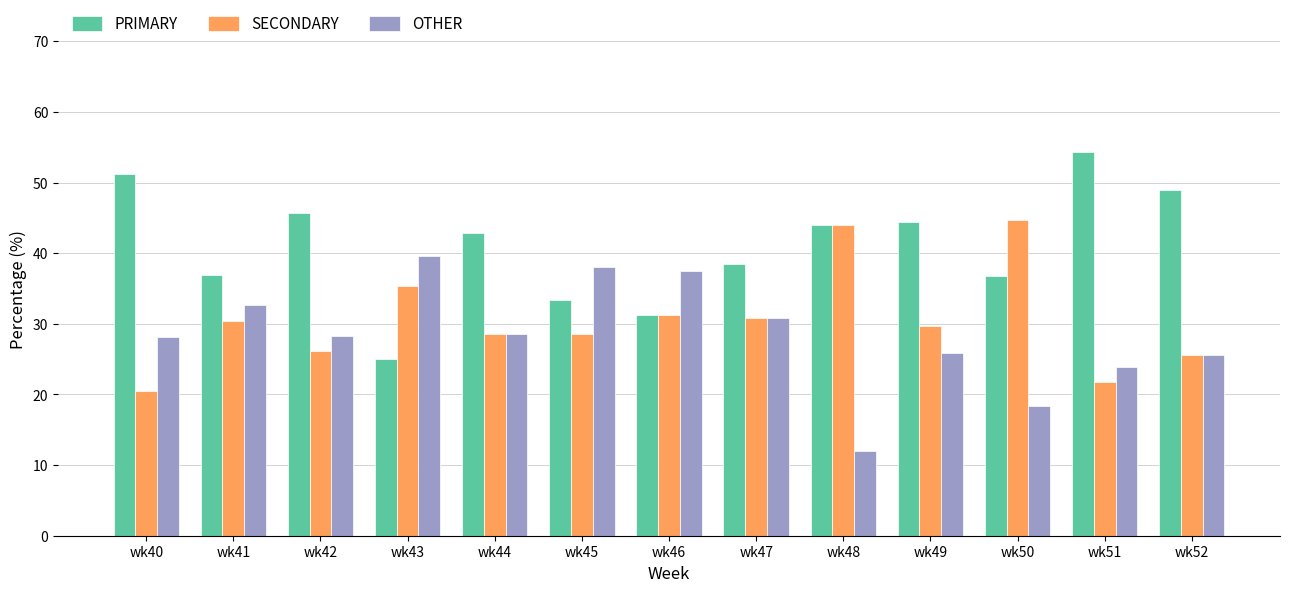

What is the difference between the maximum and second lowest values in the OTHER series?

21.2